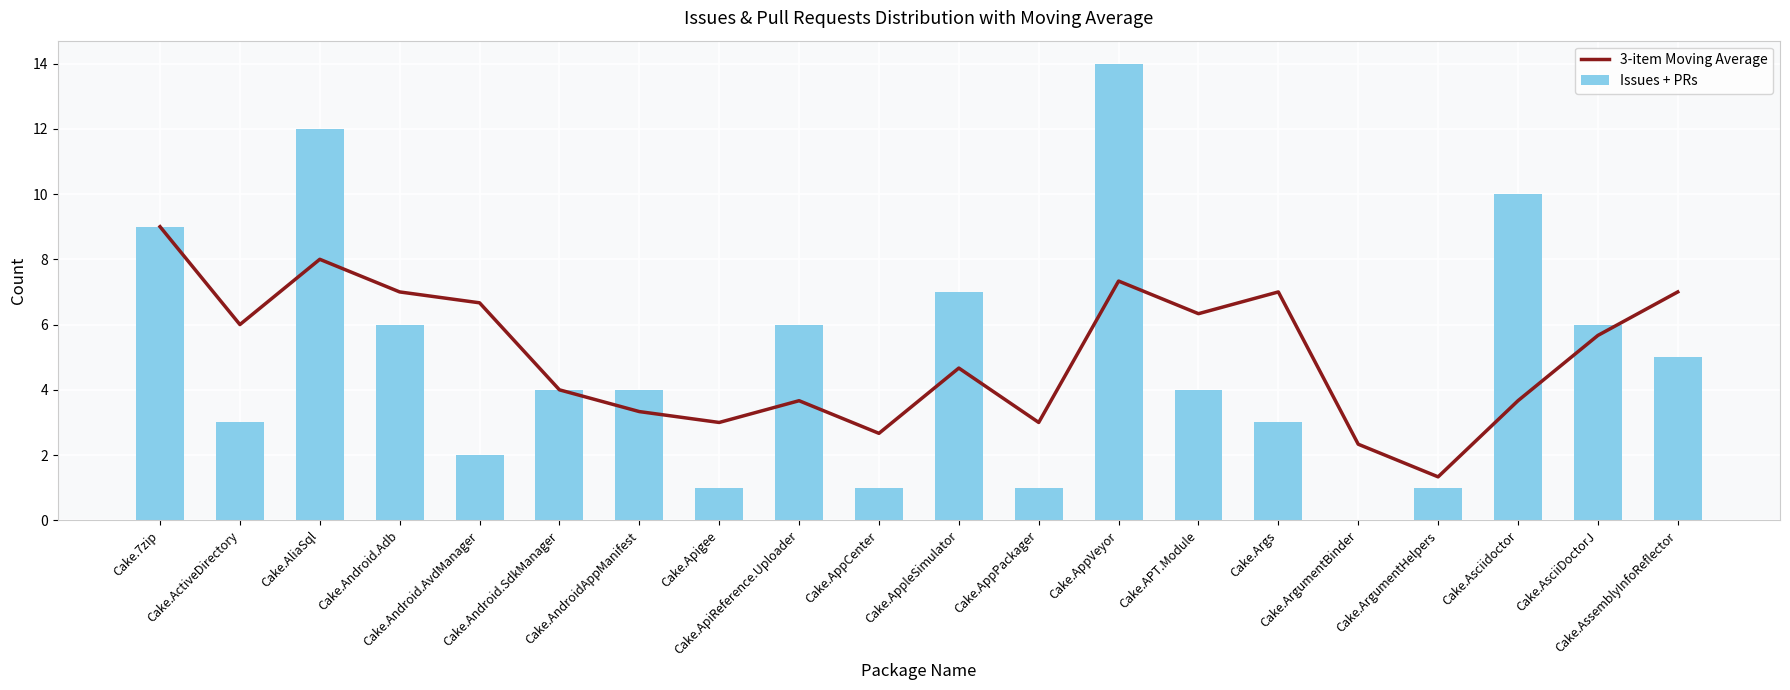

Rank the series by their maximum value, from highest to lowest.

Issues + PRs, 3-item Moving Average